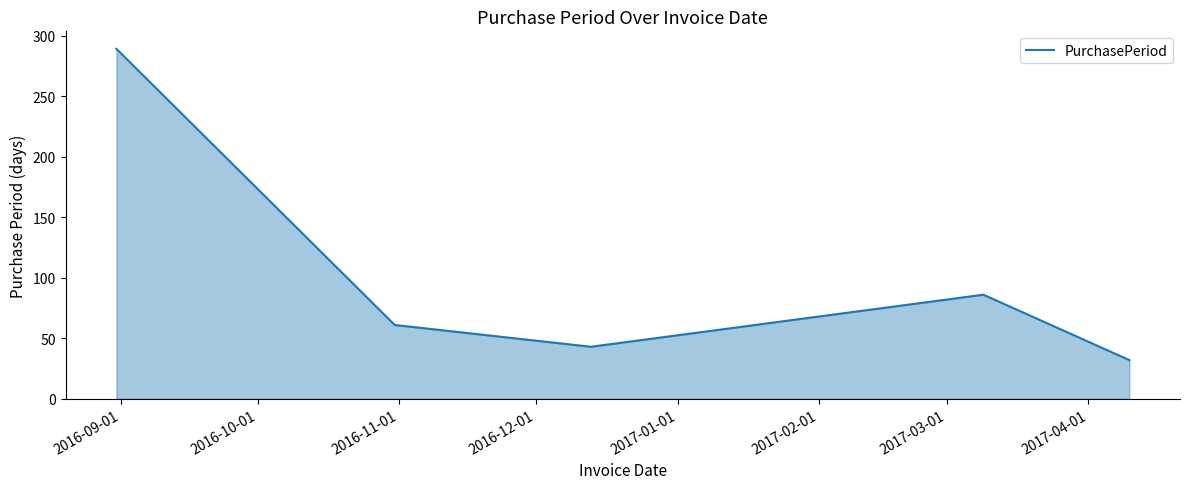

What is the sum of all values?

511